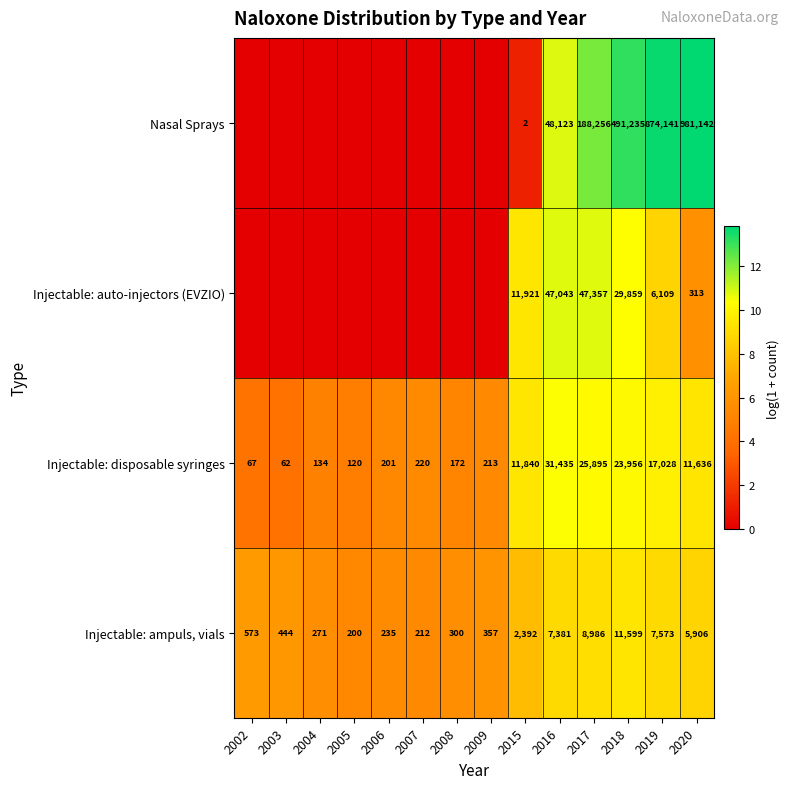

How many distinct data groups are displayed?

4